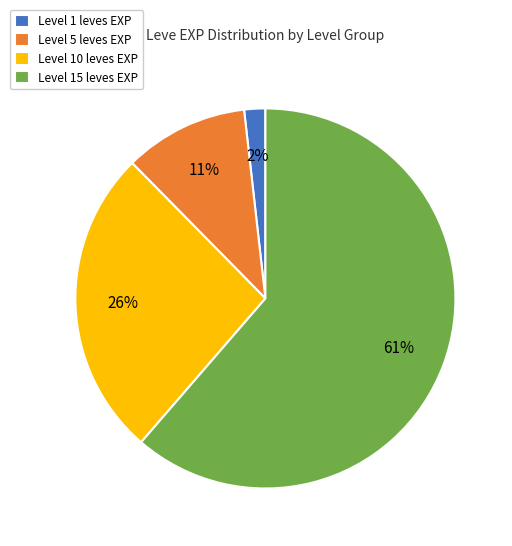

To the nearest percent, what percentage of the pie is Level 15 leves EXP?

61%